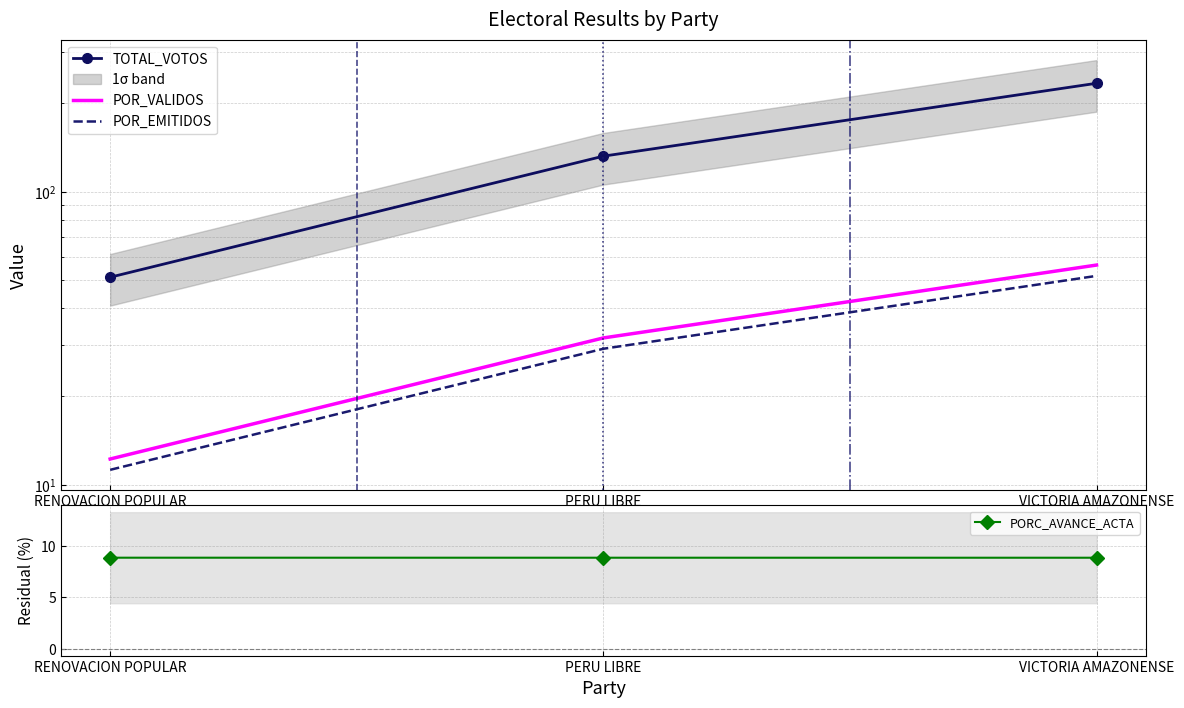

What are all the series names shown in the legend?

TOTAL_VOTOS, POR_VALIDOS, POR_EMITIDOS, PORC_AVANCE_ACTA